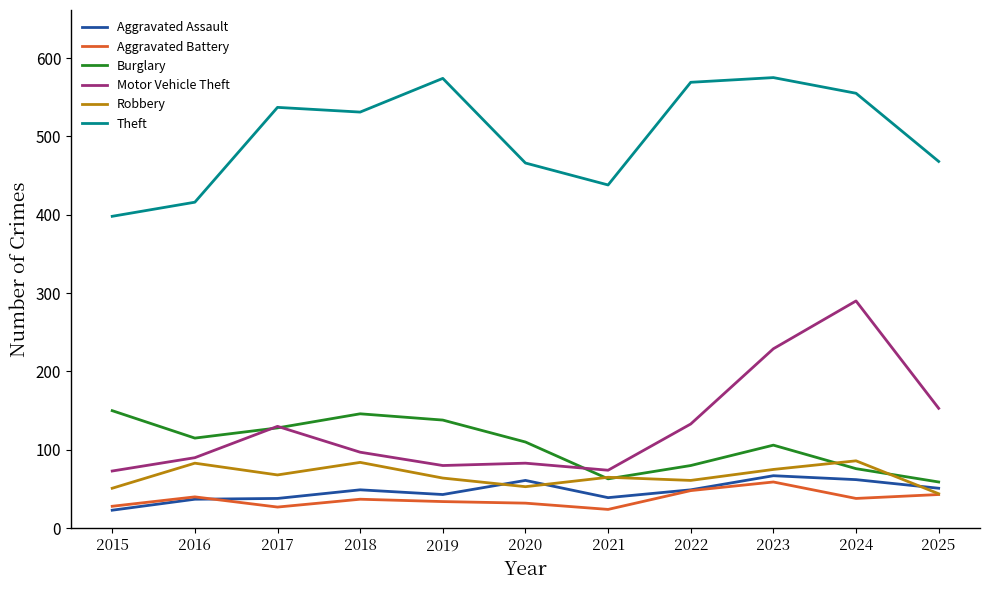

Where is Motor Vehicle Theft nearest to the value 181?

2025